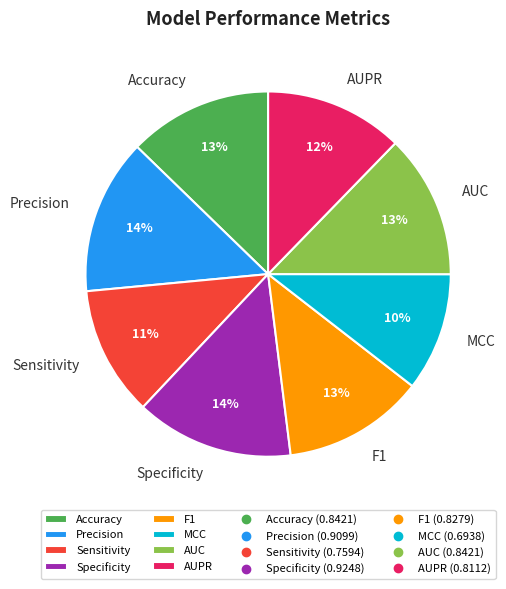

Count the number of slices in the pie.

8